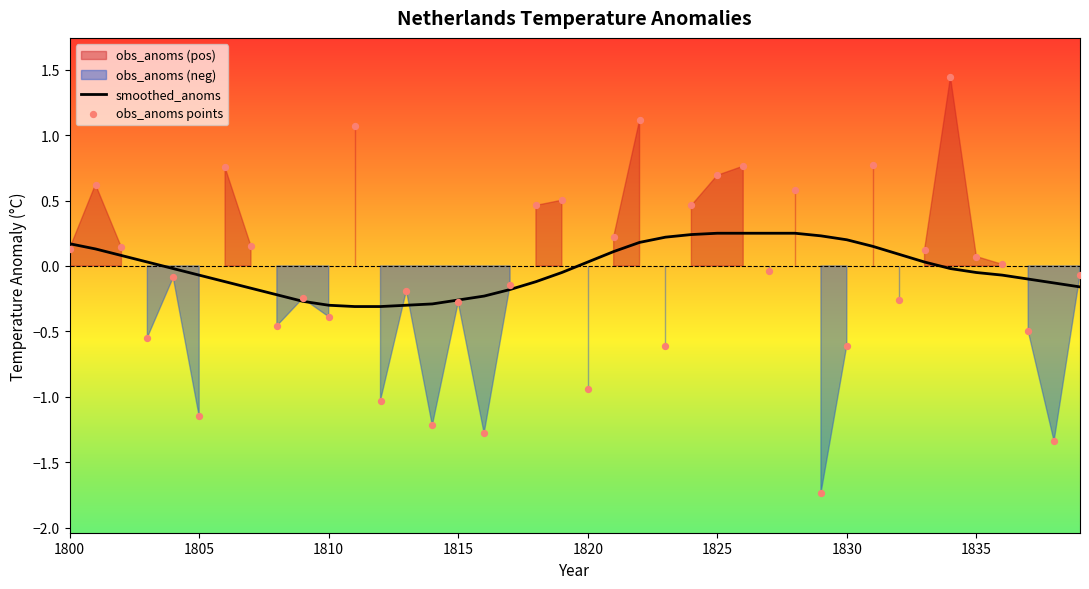

Which series has the largest Y range (max minus min)?

obs_anoms points